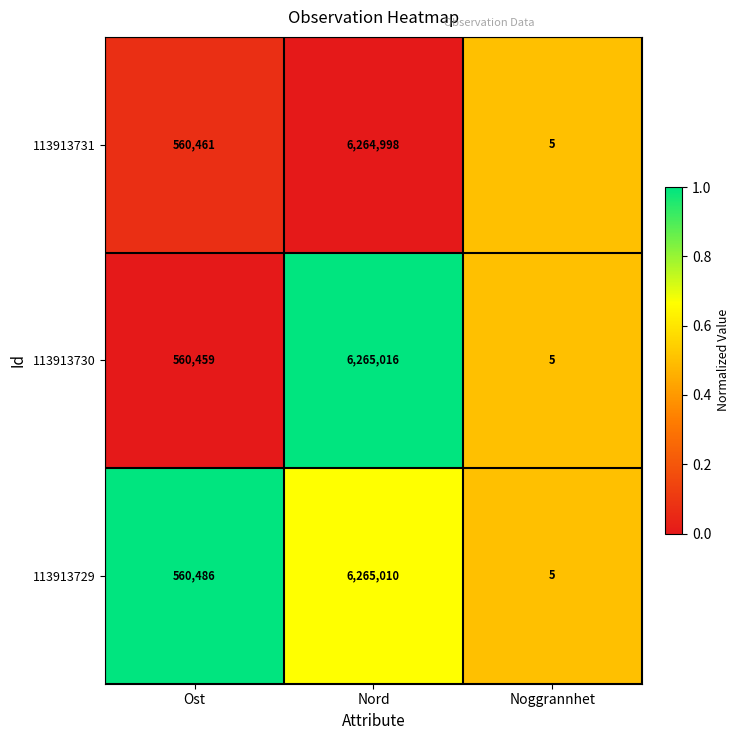

What is the difference between the maximum and minimum values in the 113913730 series?

6265011